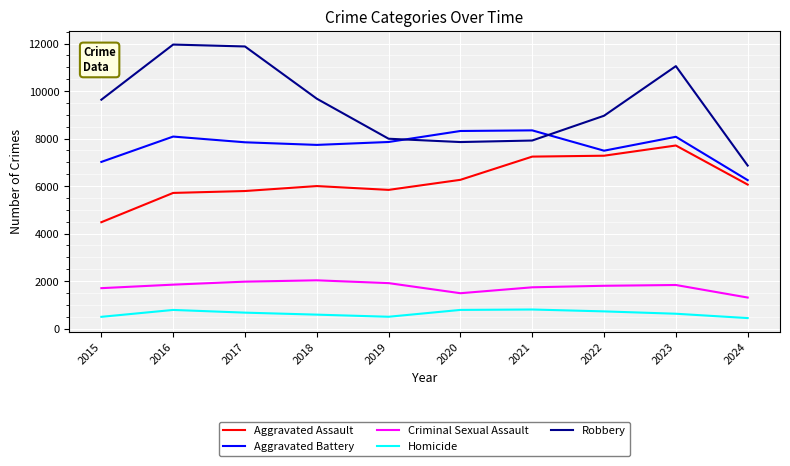

True or false: Robbery and Homicide intersect in this chart.

False